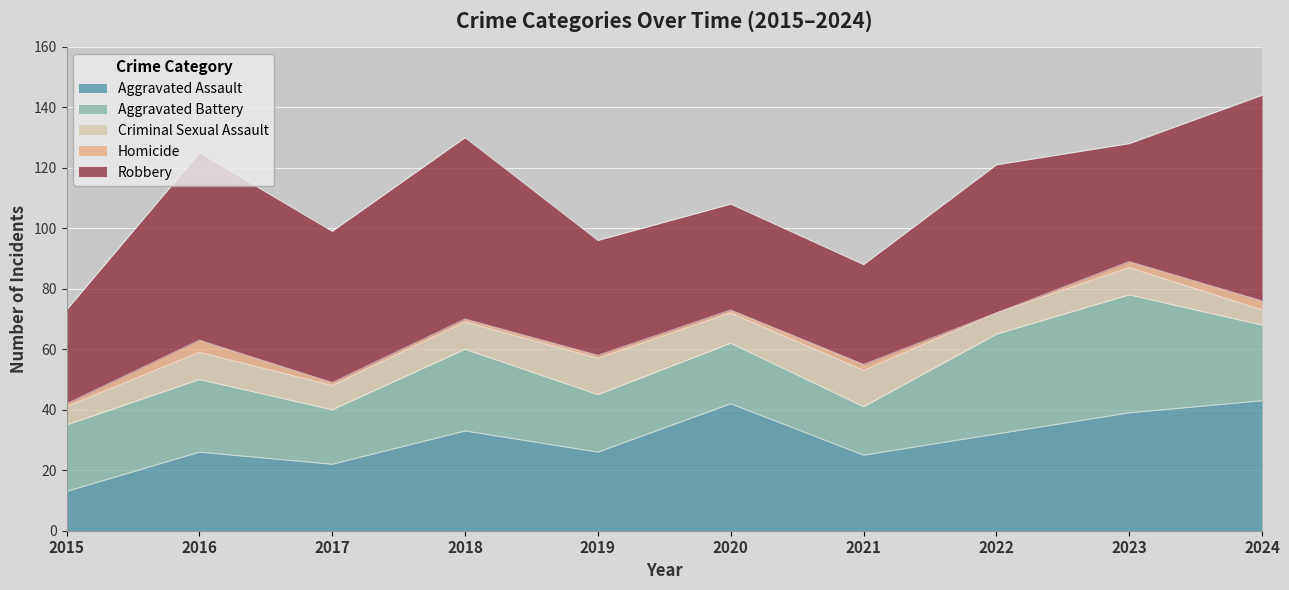

In Aggravated Battery, how many points are higher than both neighbors (excluding endpoints)?

4